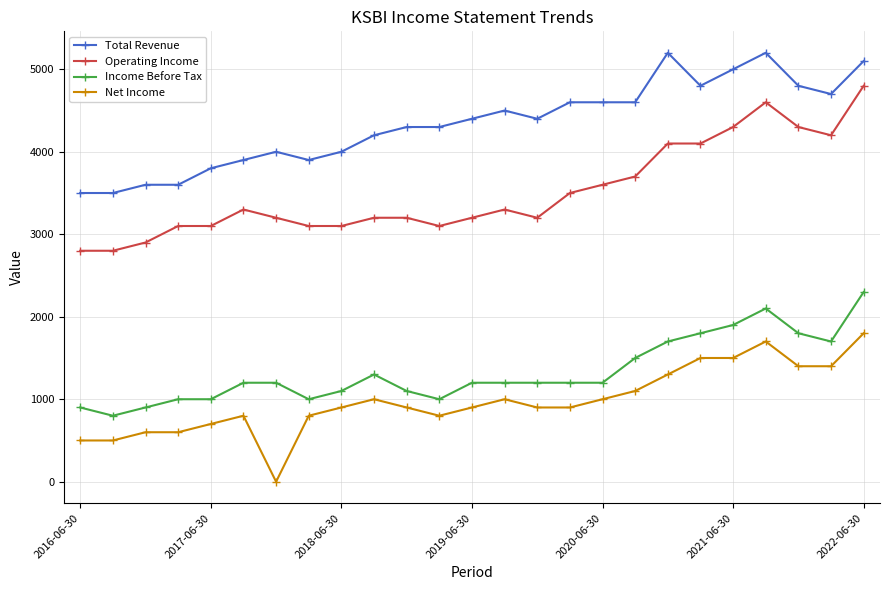

What is the greatest value displayed?

5200